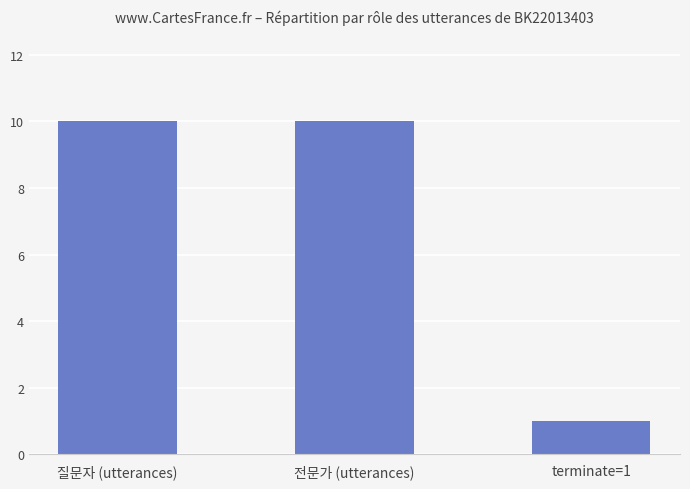

What is the minimum value shown in the chart?

1